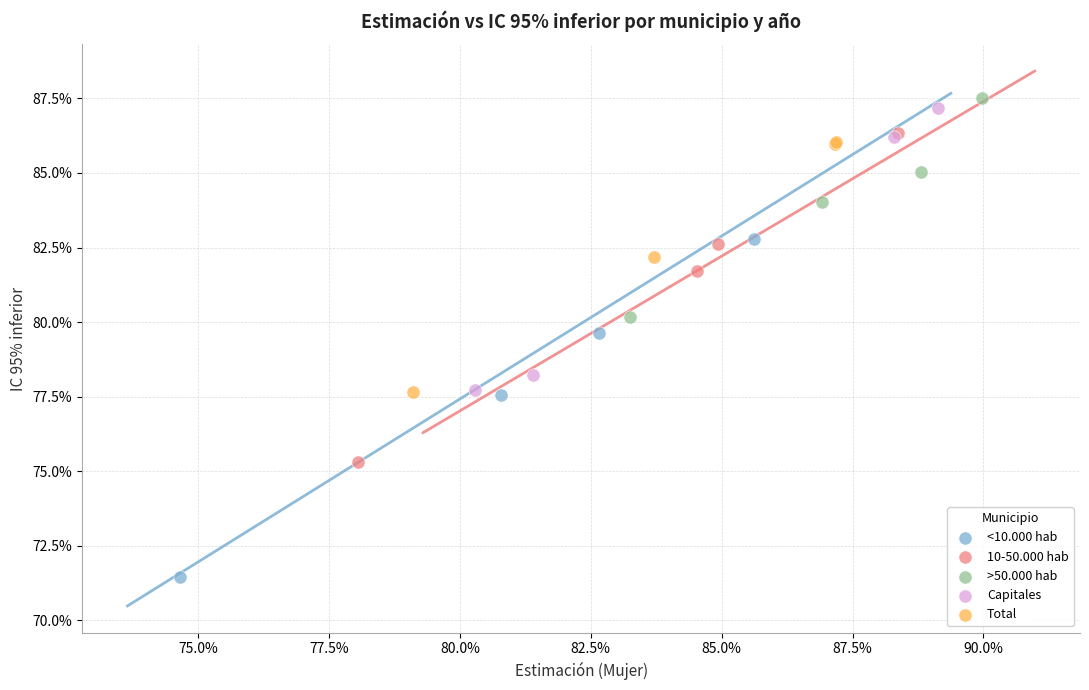

What are all the series names shown in the legend?

<10.000 hab, 10-50.000 hab, >50.000 hab, Capitales, Total